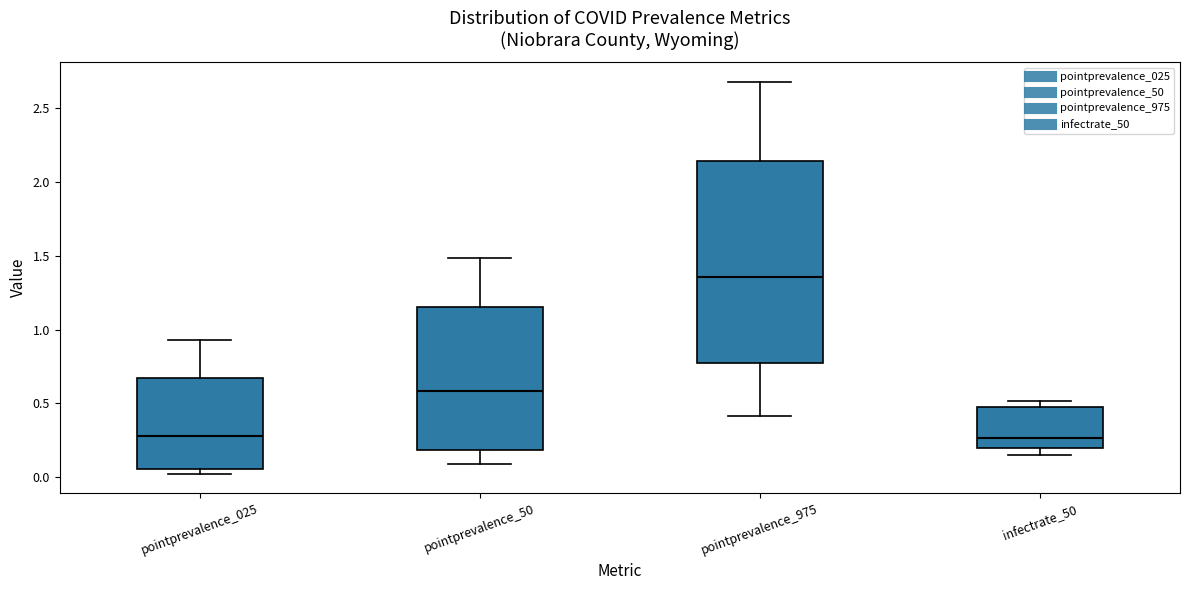

Reading left to right, transcribe this box plot: for each box, give where its median line is, the range the box spans, and where its two whiskers end, as read against the y-axis. The values are not printed on the chart, so give them approximately, as read against the axis.

pointprevalence_025: median 0.30, box 0.05 to 0.65, whiskers 0.00 to 0.95
pointprevalence_50: median 0.60, box 0.20 to 1.15, whiskers 0.10 to 1.50
pointprevalence_975: median 1.35, box 0.75 to 2.15, whiskers 0.40 to 2.70
infectrate_50: median 0.25, box 0.20 to 0.50, whiskers 0.15 to 0.50 (just above the box's upper edge)